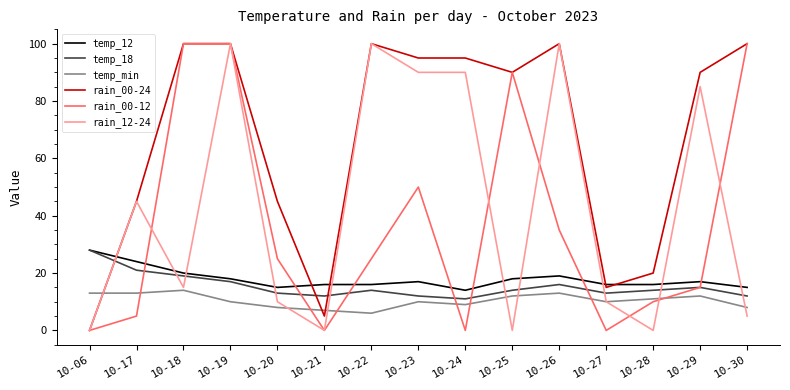

Between 10-19 and 10-26, which series saw the biggest shift?

rain_00-12